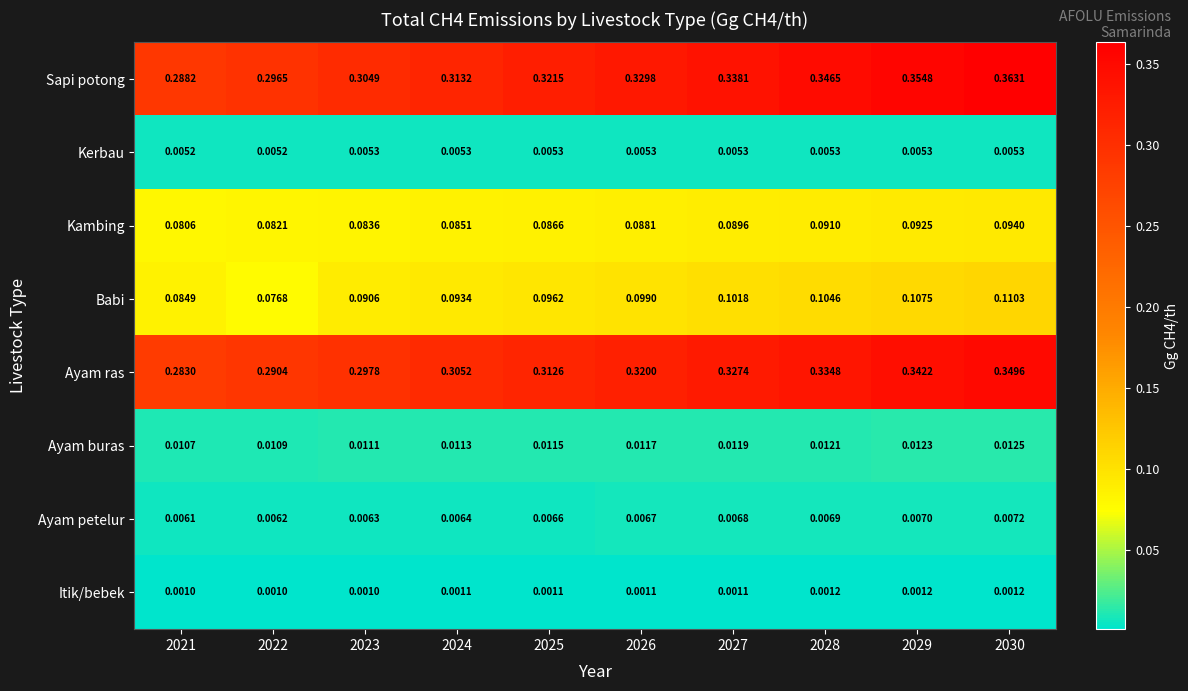

Rank the series at 2021 from lowest to highest value.

Itik/bebek, Kerbau, Ayam petelur, Ayam buras, Kambing, Babi, Ayam ras, Sapi potong